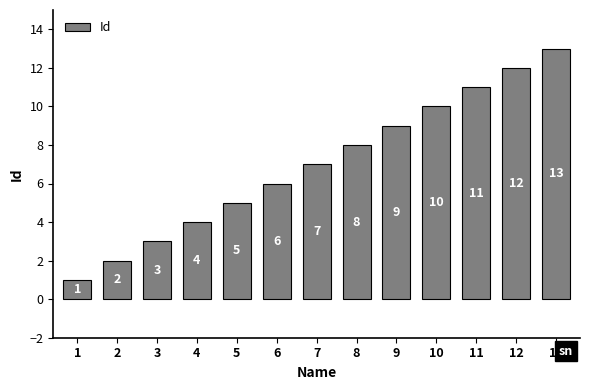

The value at 12 is 6. True or false?

False